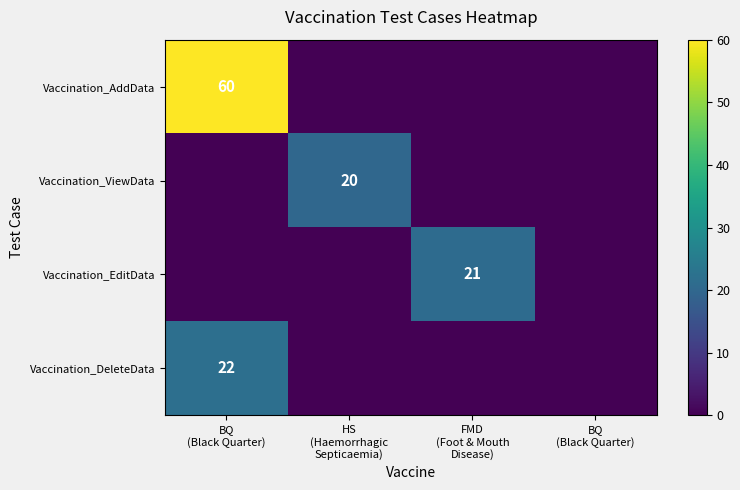

The Vaccination_DeleteData series shows 0 at BQ (Black Quarter). True or false?

True